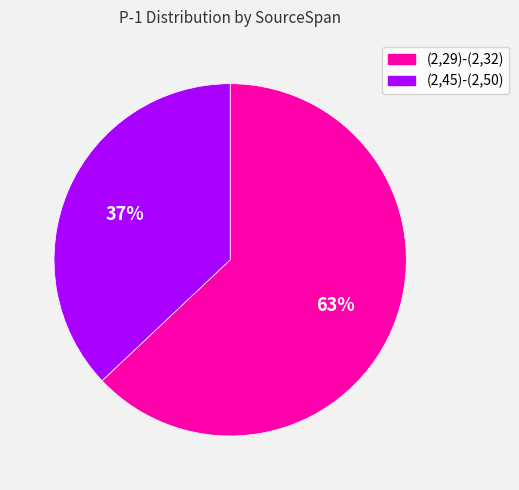

Do (2,29)-(2,32) and (2,45)-(2,50) together represent more than half of the pie?

Yes